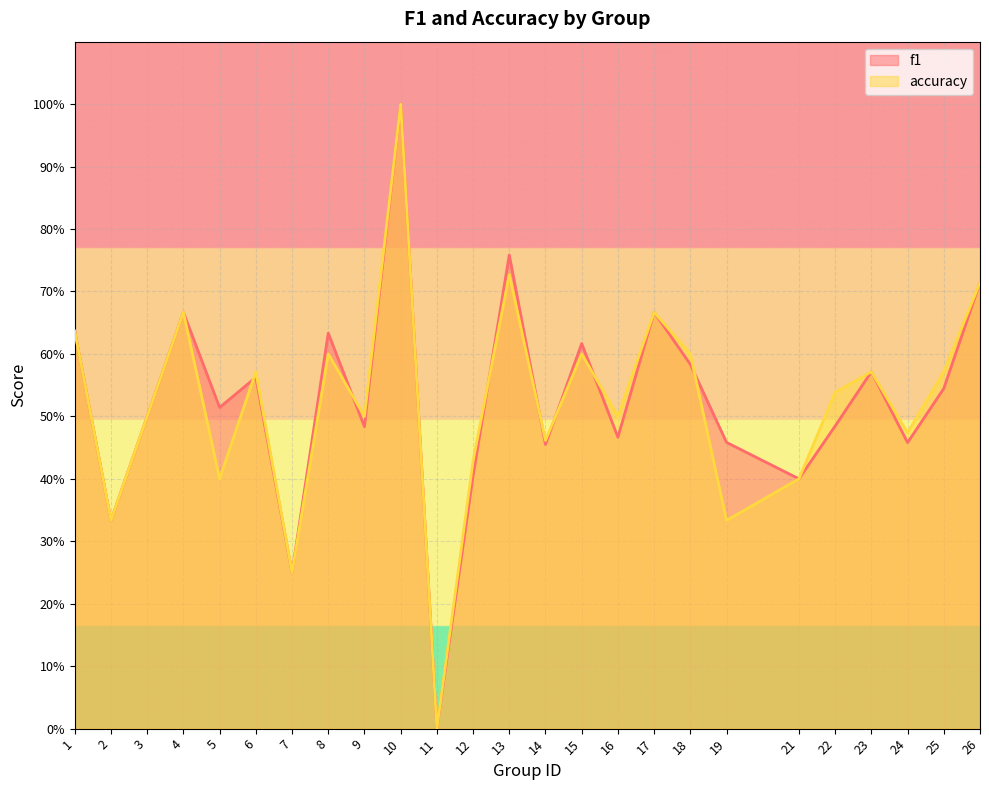

The accuracy series shows 0.2 at 21. True or false?

False